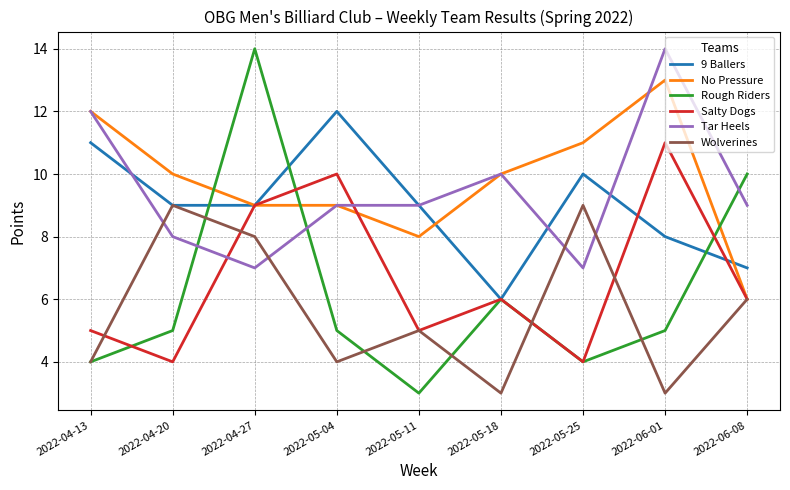

What position from the left is 2022-04-20?

2